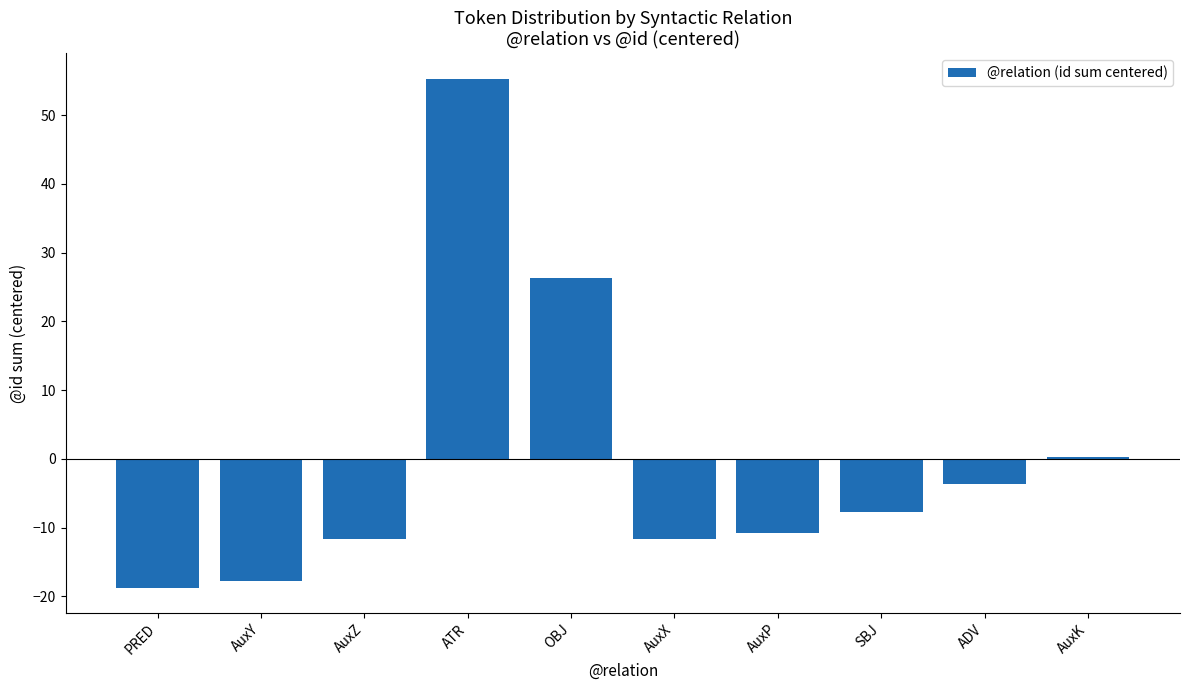

The chart shows a value of 26.3 at OBJ. True or false?

True